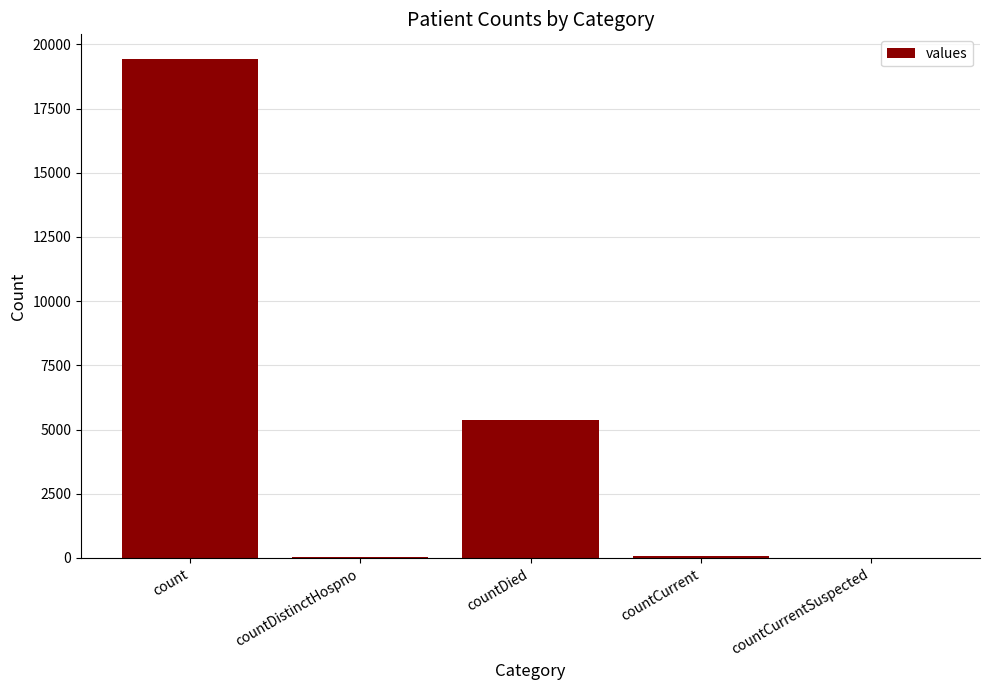

True or false: the data shows 19420 at count.

True